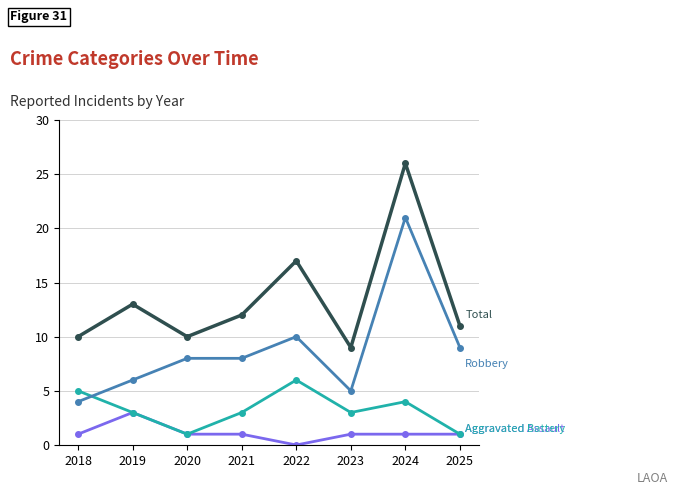

What is the difference between the highest and lowest values at 2018?

9